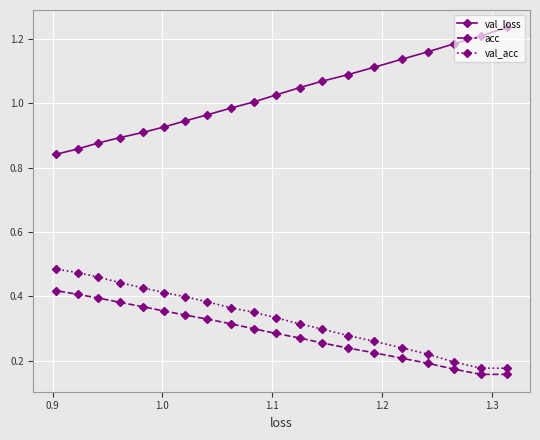

List the series in order of their peak value, highest first.

val_loss, val_acc, acc